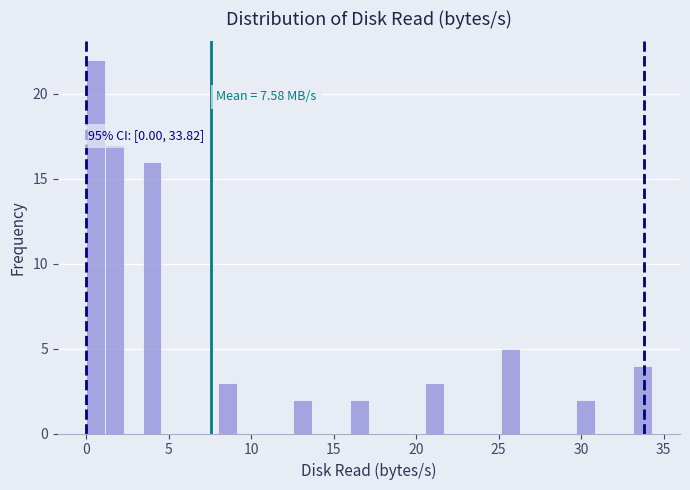

Around what value on the x-axis is the tallest bar? Give the approximate position of its centre, as read against the axis.

0.5